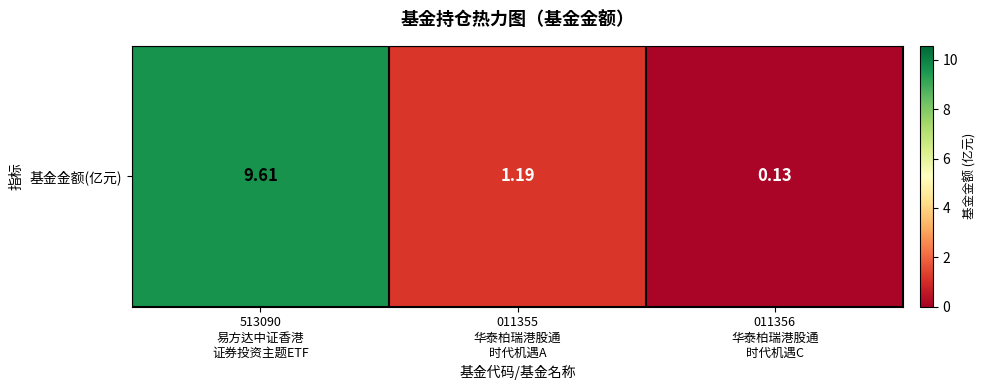

Reading left to right, transcribe all the data shown in this chart.

9.6	1.2	0.1